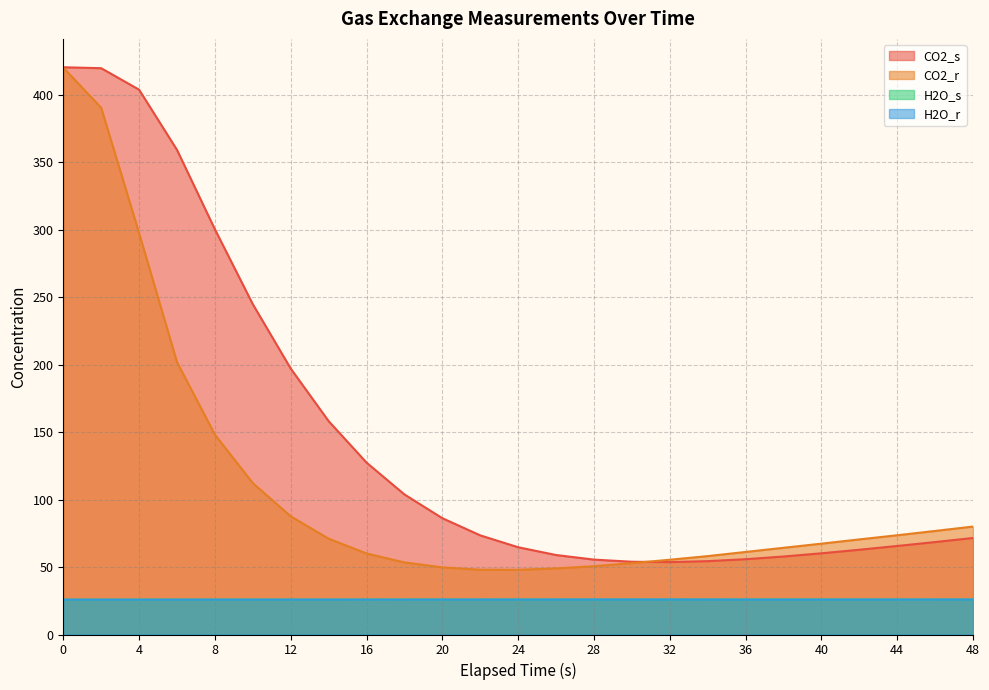

What is the spread (max minus min) of values at 4?

377.8